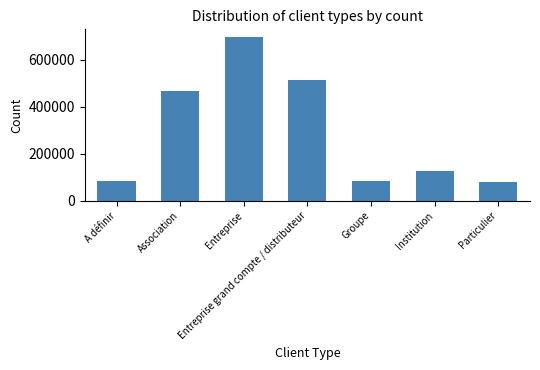

What is the smallest value displayed?

78579.3